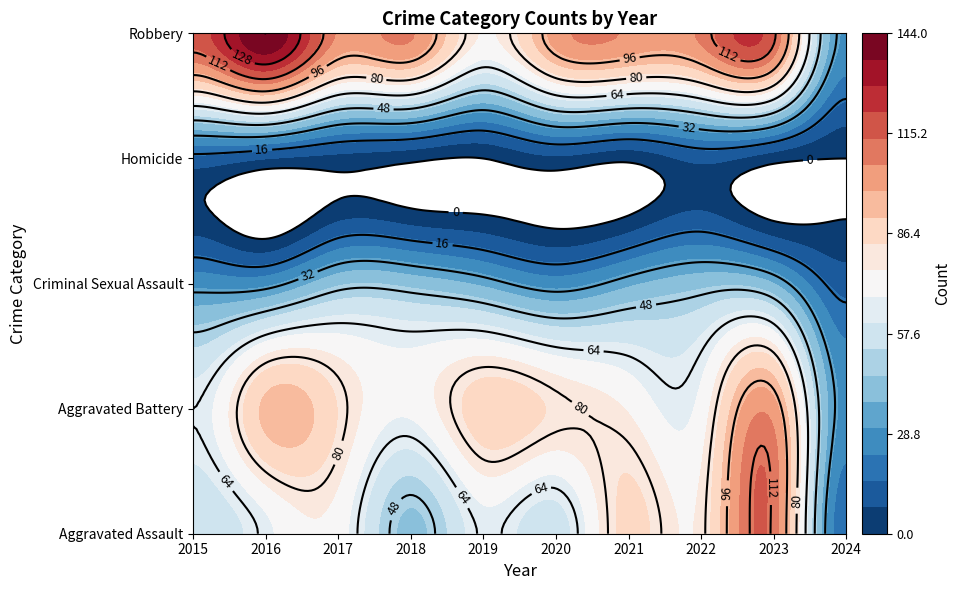

What is the greatest value displayed?

144